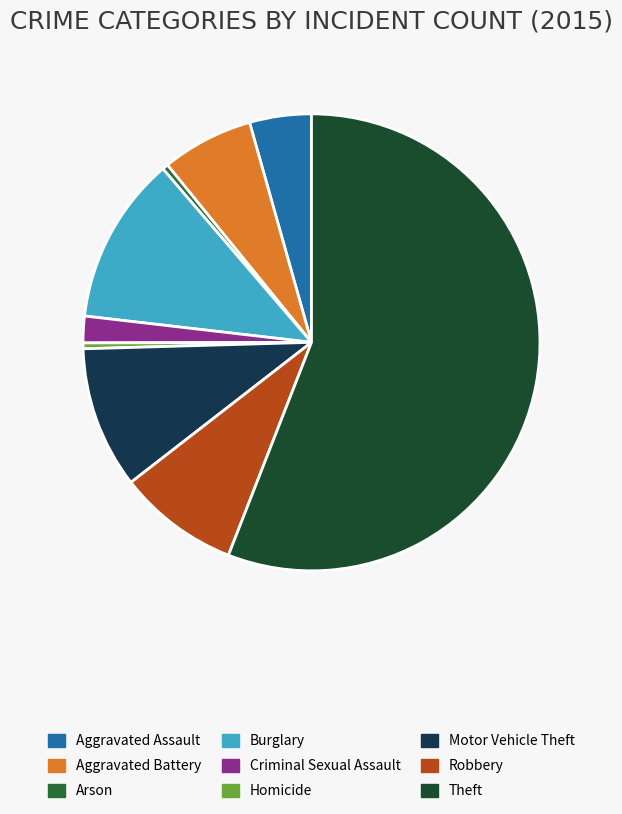

Count the number of slices in the pie.

9